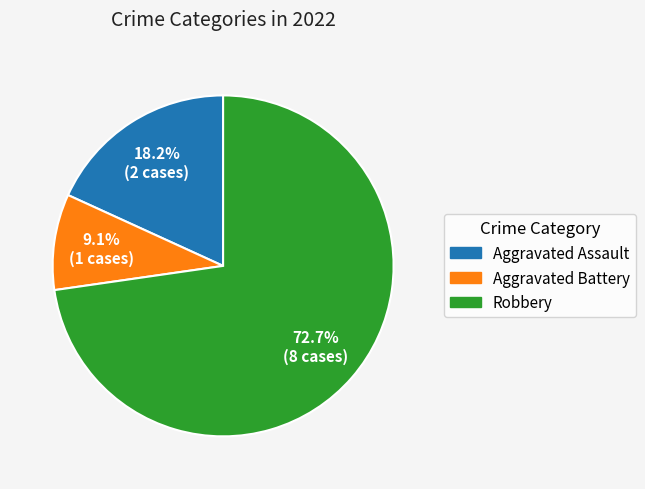

Approximately how many times larger is the value at Aggravated Assault compared to Aggravated Battery?

2.0